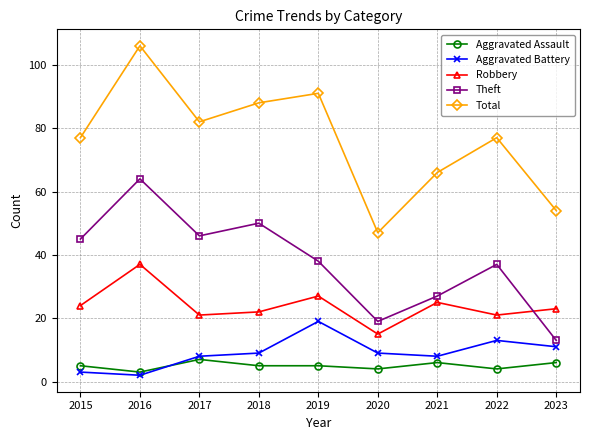

Read the Aggravated Battery value at 2022.

13